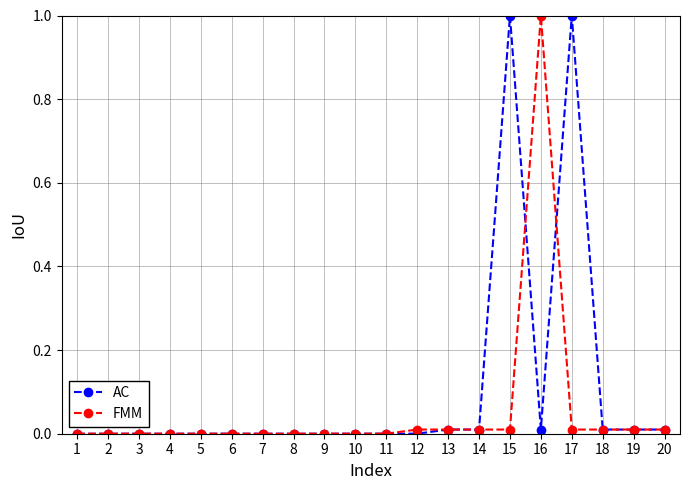

Rank the series by their average value, from highest to lowest.

AC, FMM